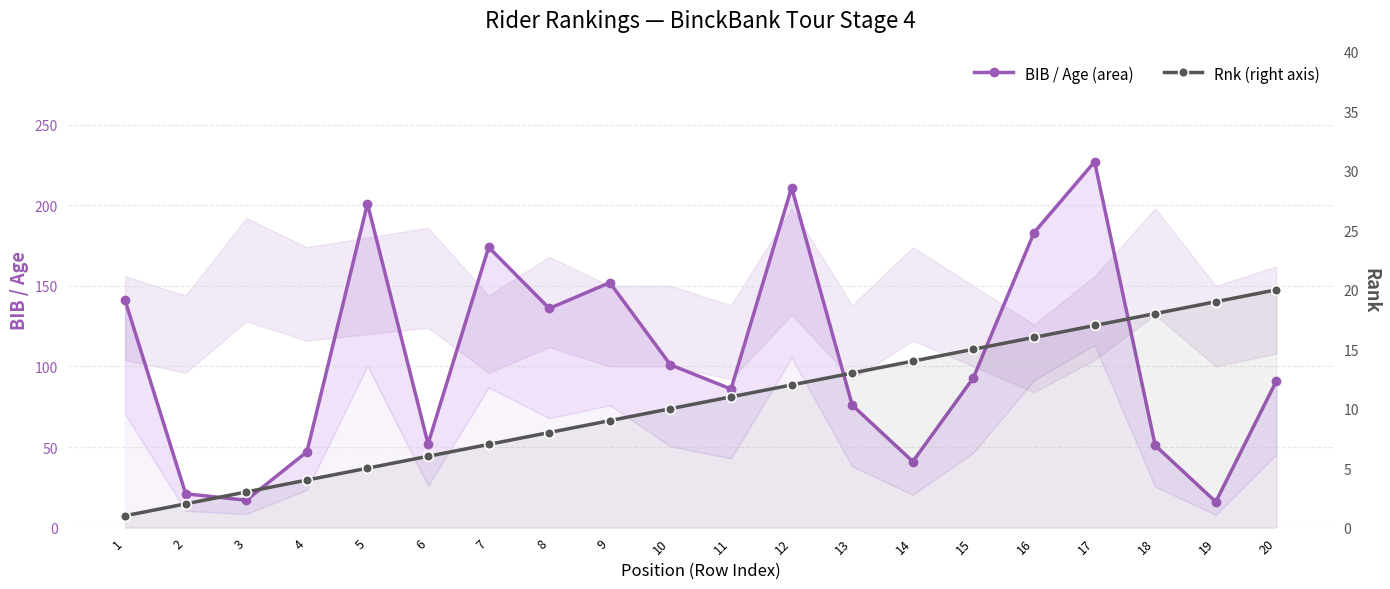

True or false: BIB / Age (area) has more than 1 interior local peaks.

True